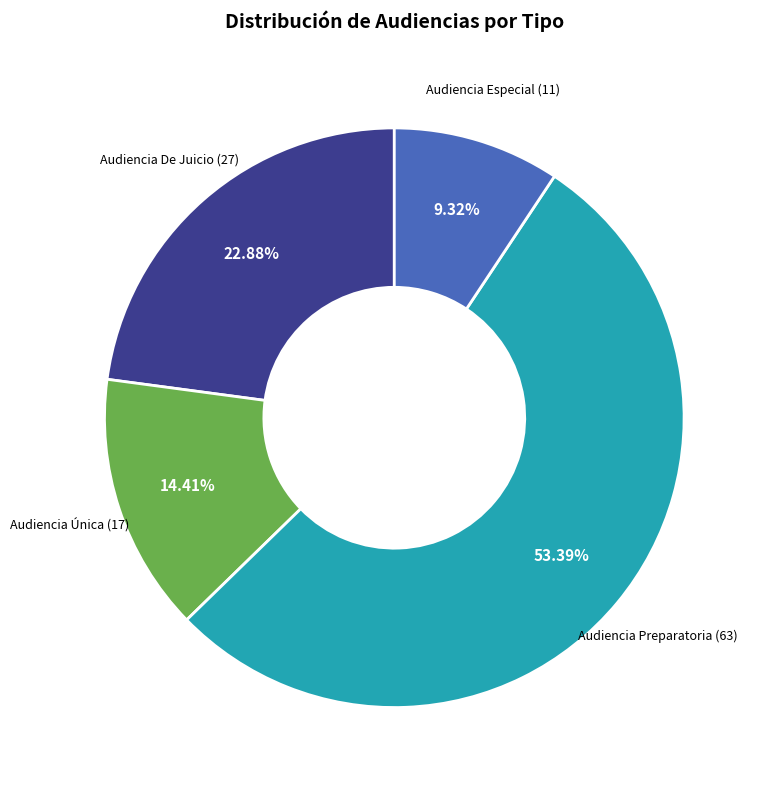

Is the sum of Audiencia De Juicio and Audiencia Especial greater than half?

No